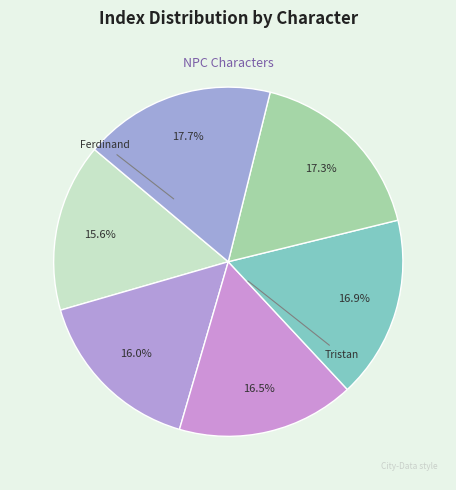

How many slices are in this pie chart?

6